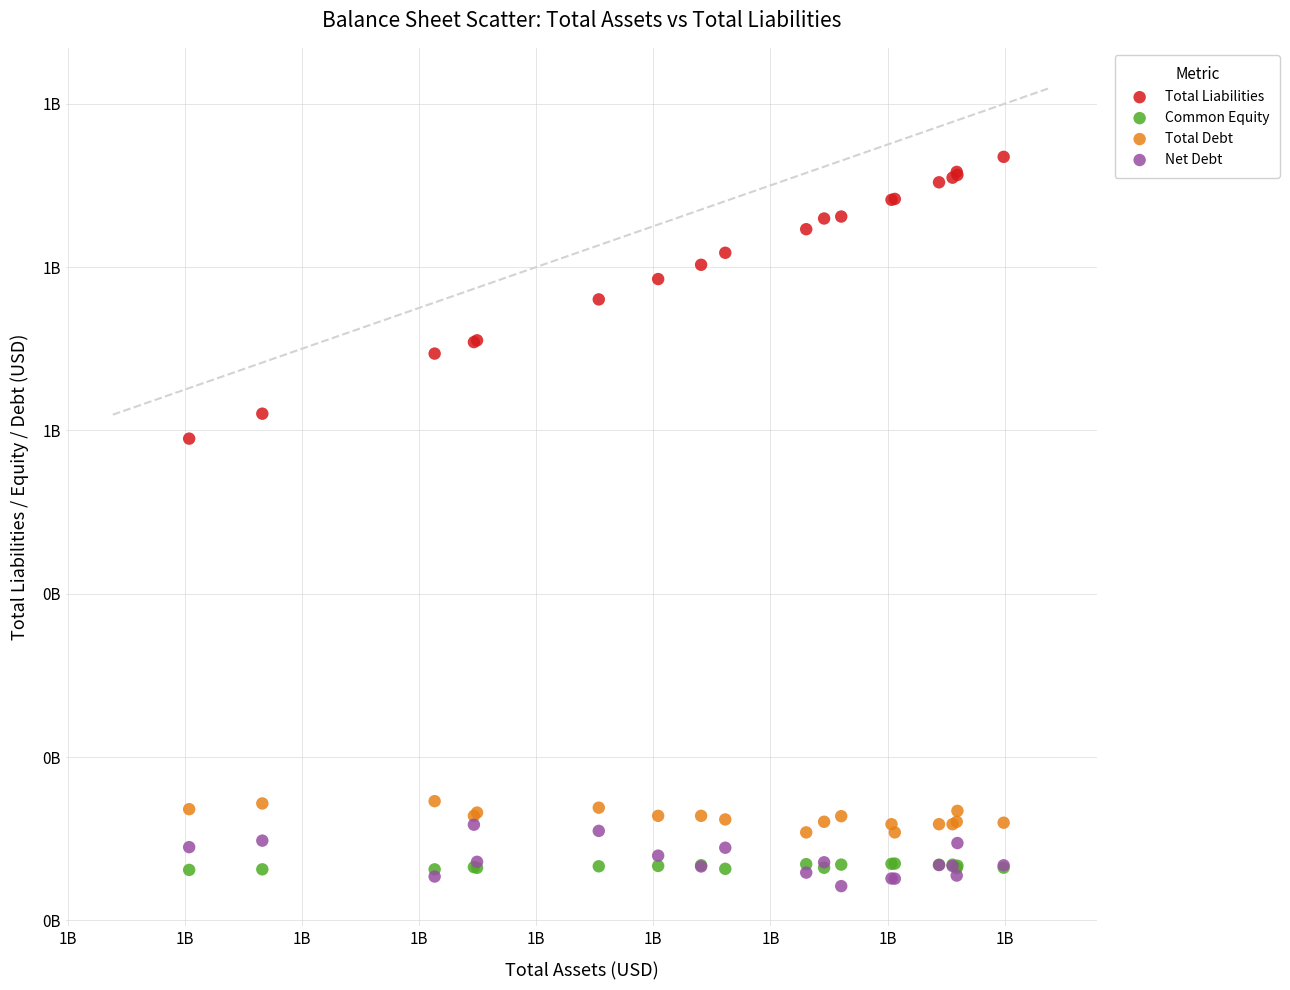

Which series reaches the minimum Y coordinate?

Net Debt